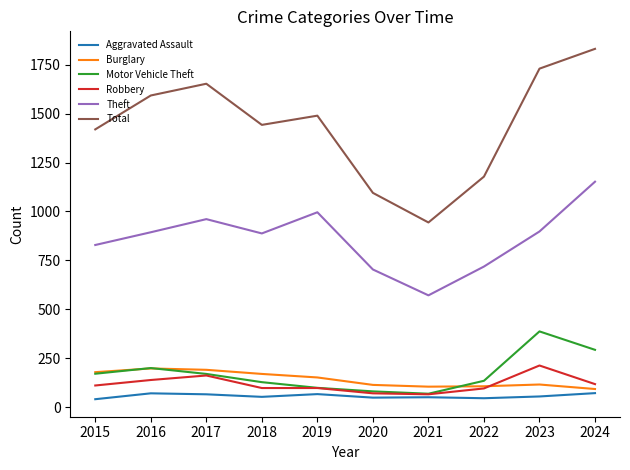

What is the difference between the highest and lowest values at 2024?

1757